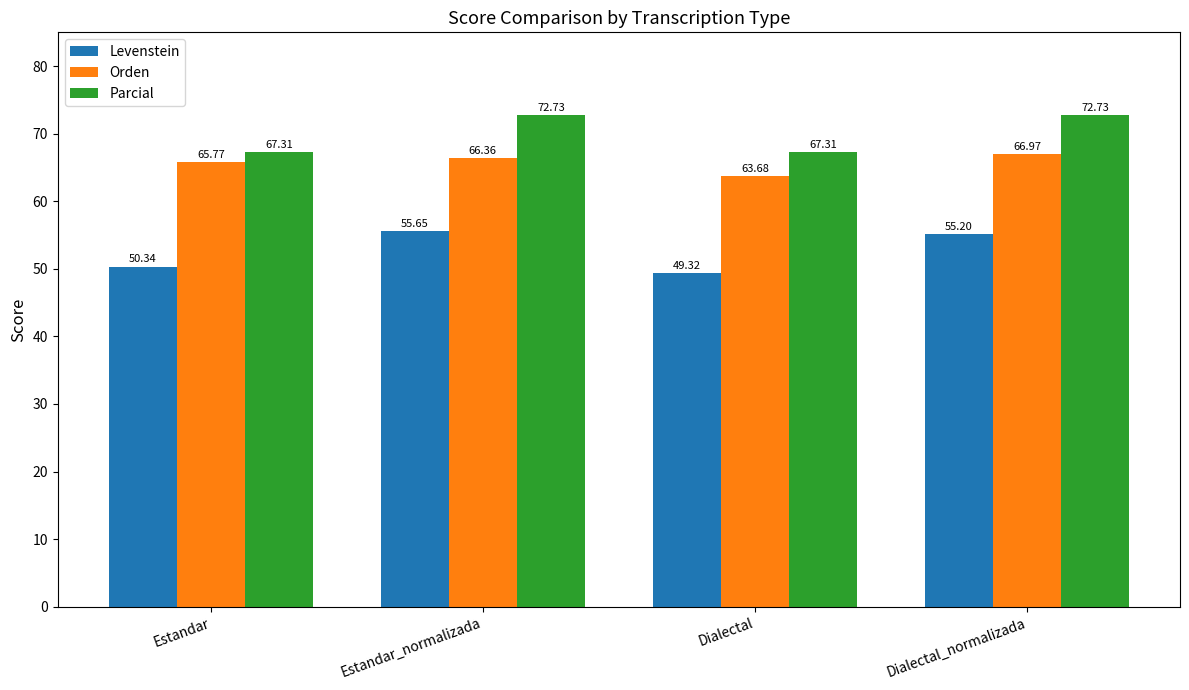

Is the value of Levenstein at Dialectal greater than the value of Orden at Dialectal_normalizada?

No